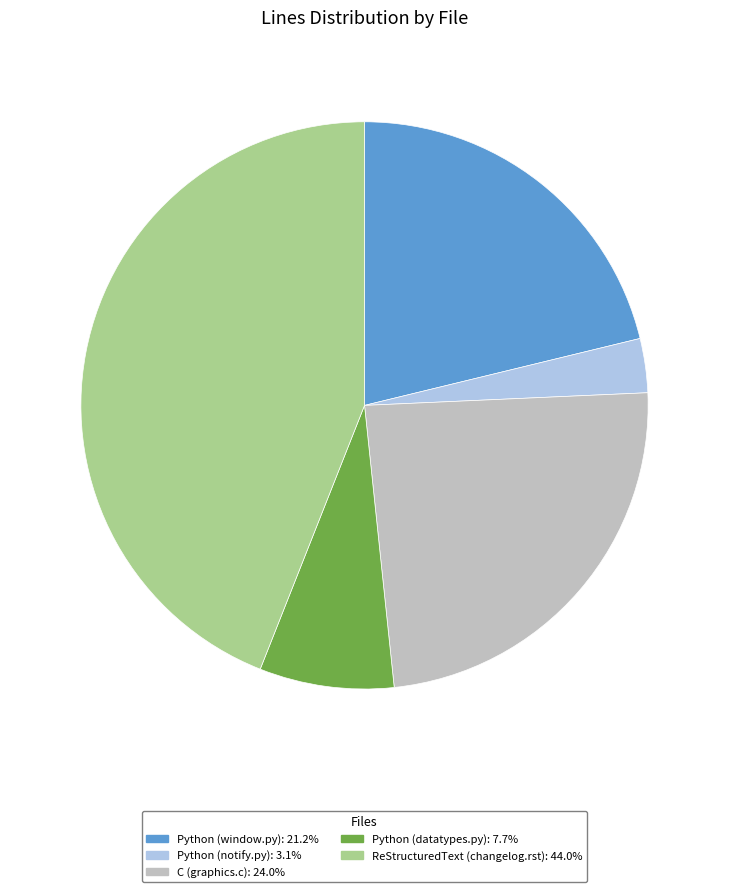

Does Python (notify.py) account for over 50% of the chart?

No